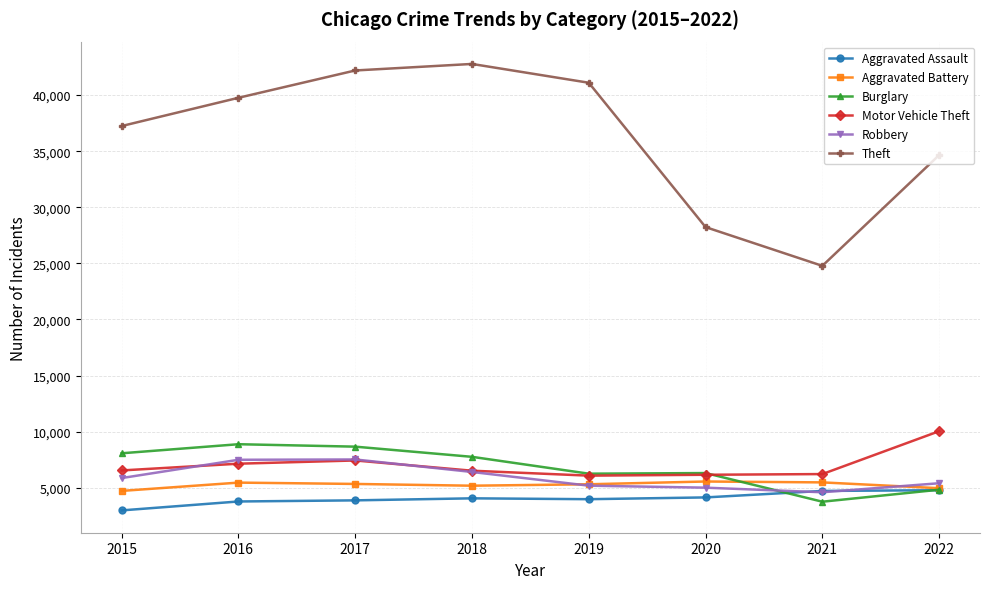

What value does the Motor Vehicle Theft series have at 2015, to the nearest 100?

6500